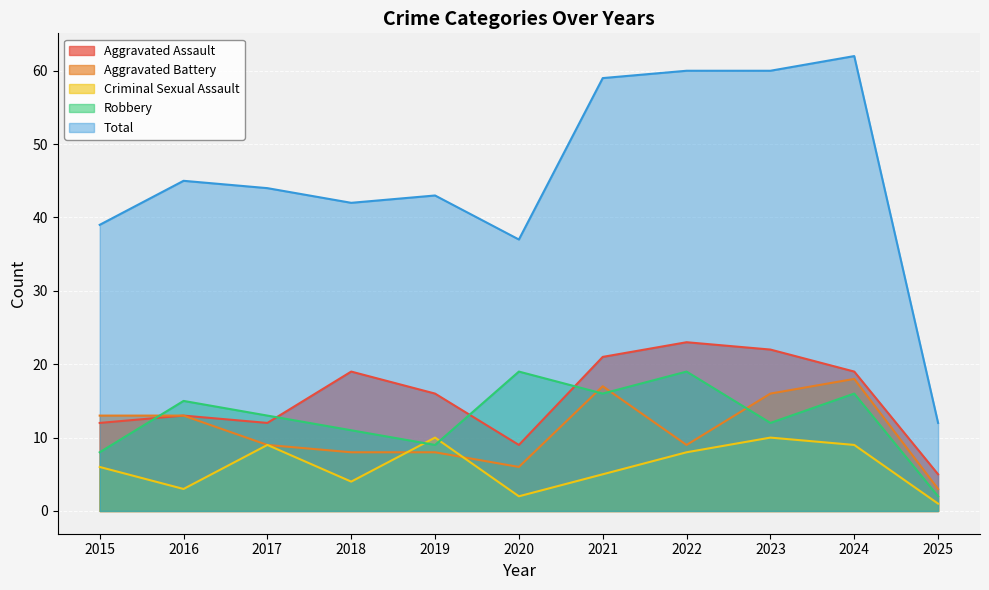

Which series has the largest total across all categories?

Total